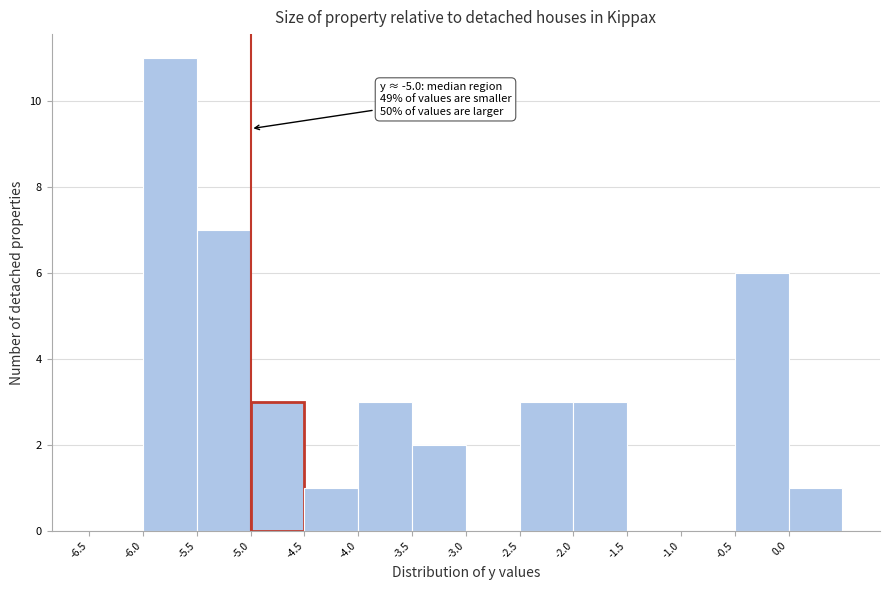

Which range on the x-axis has the tallest bar?

-6.0 to -5.5